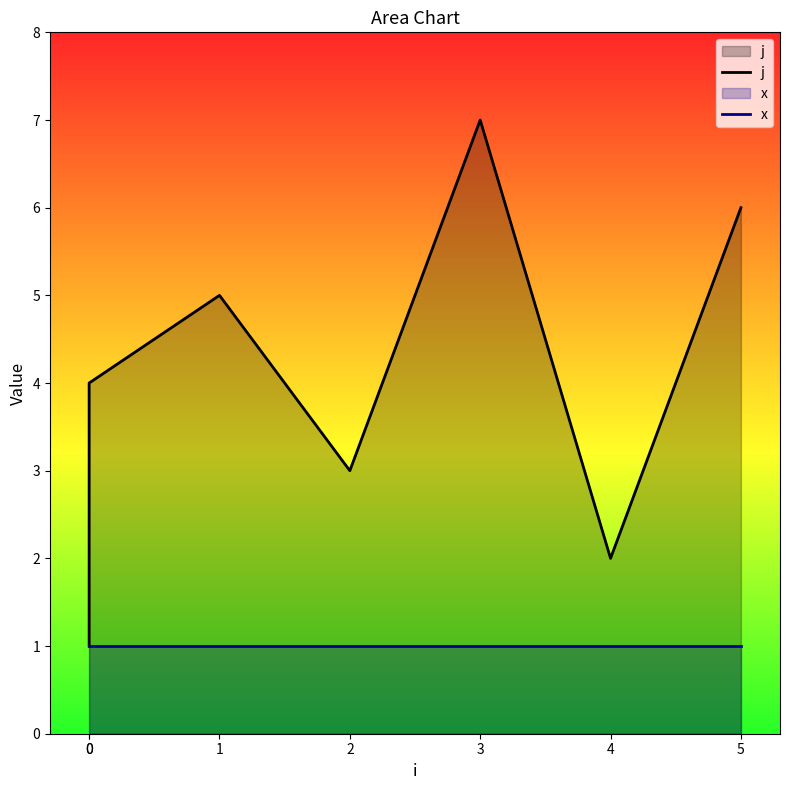

What is the value of the 7th point from the left?

6